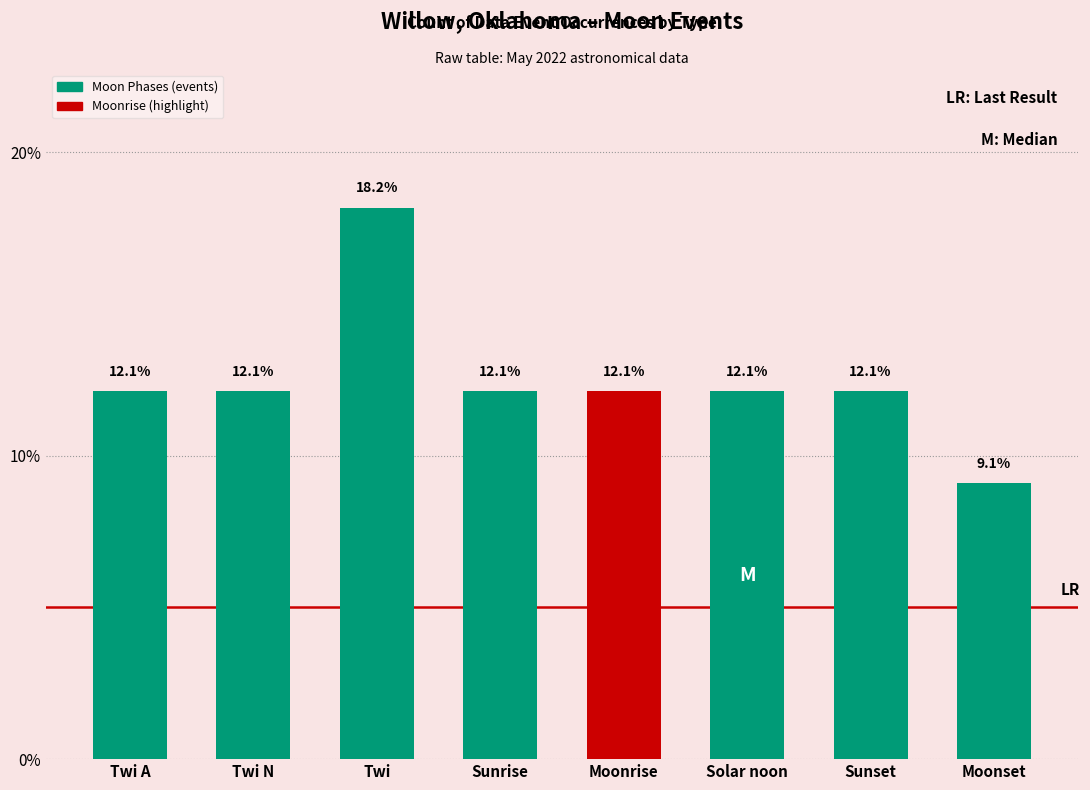

What is the change in value from Sunset to Moonset?

-3.0